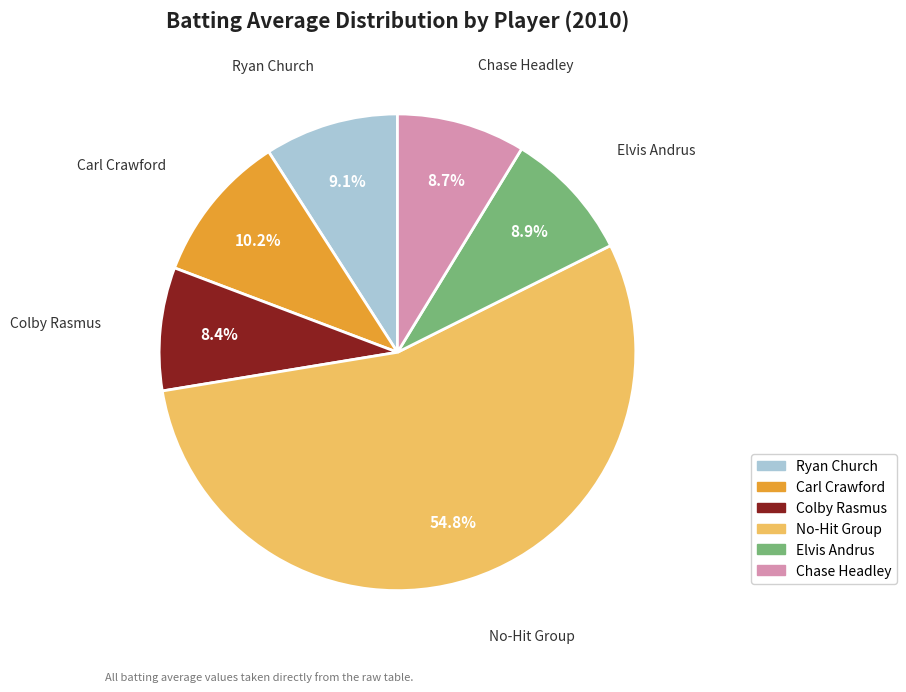

How many slices are in this pie chart?

6